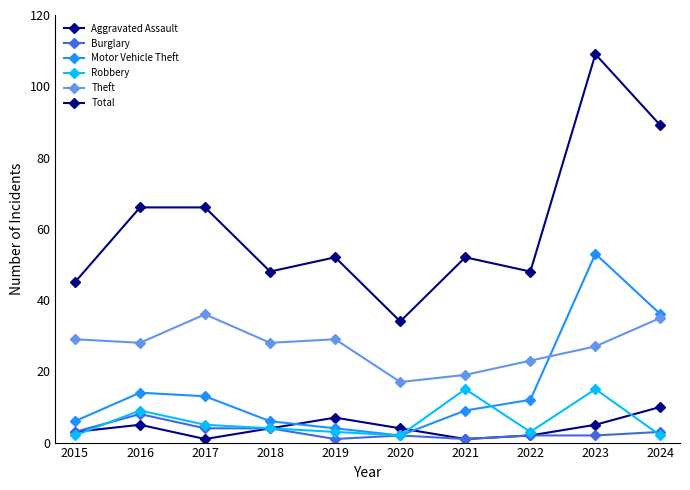

Is it true that Aggravated Assault equals 1 at 2021?

True